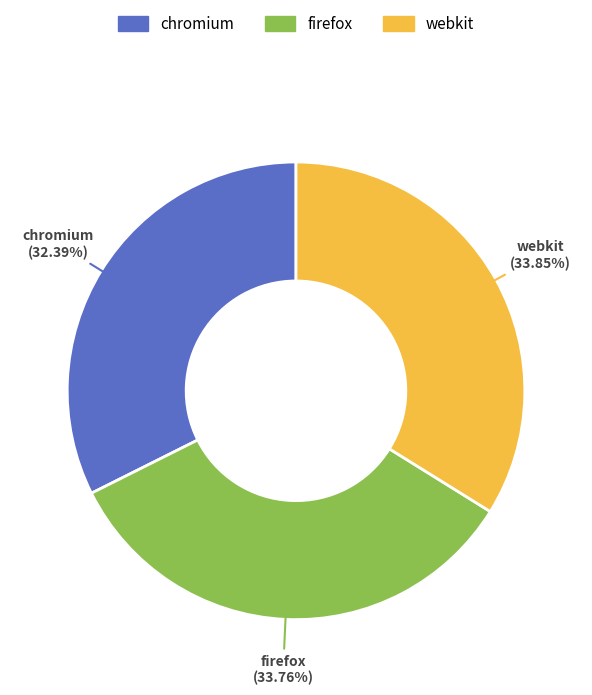

Does firefox account for over 50% of the chart?

No